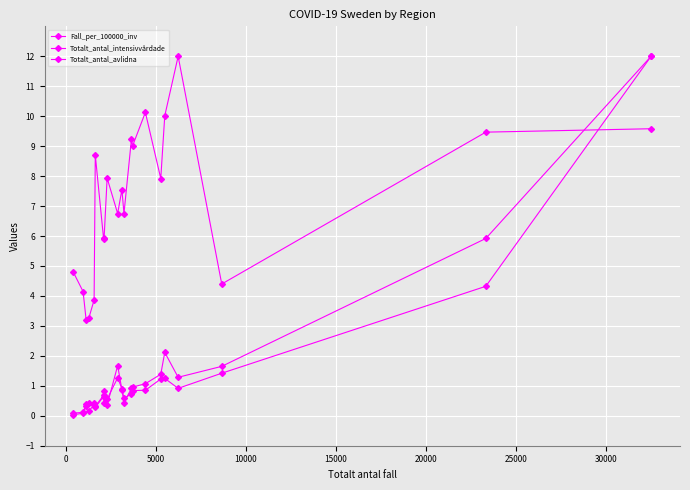

How many series are shown in this chart?

3